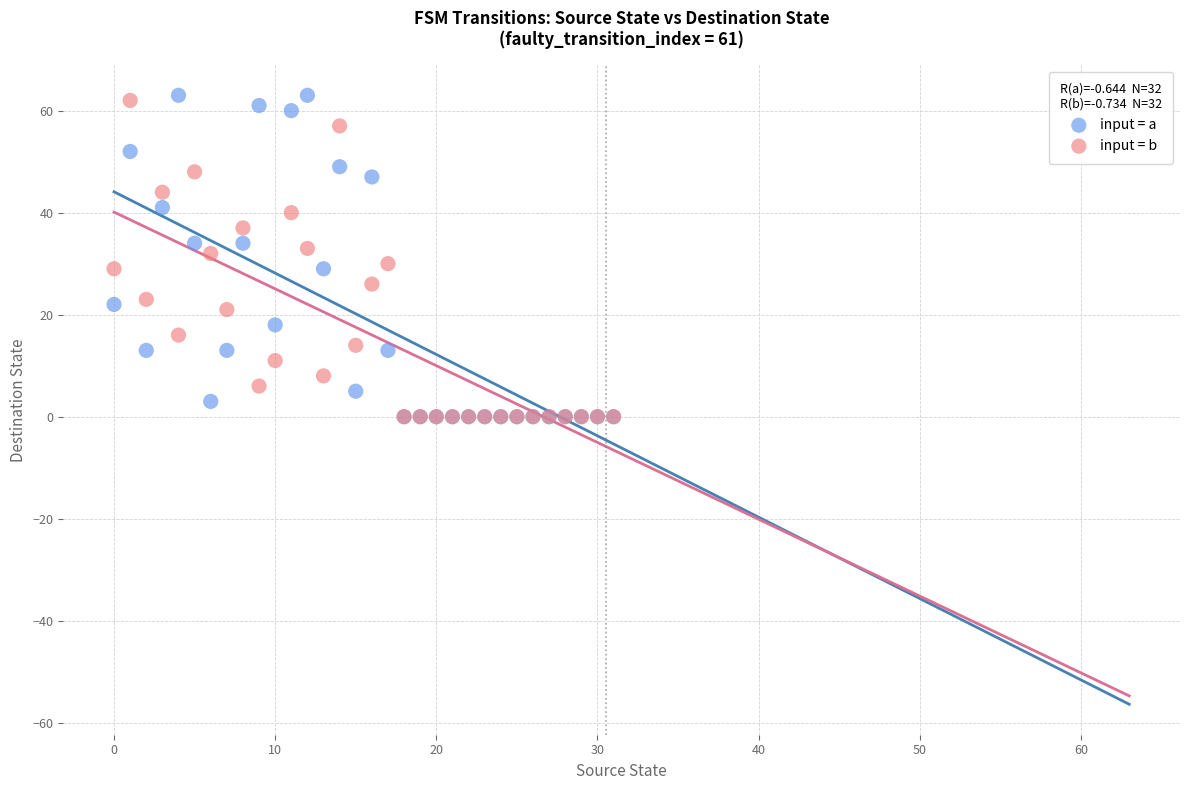

What are all the series names shown in the legend?

input = a, input = b